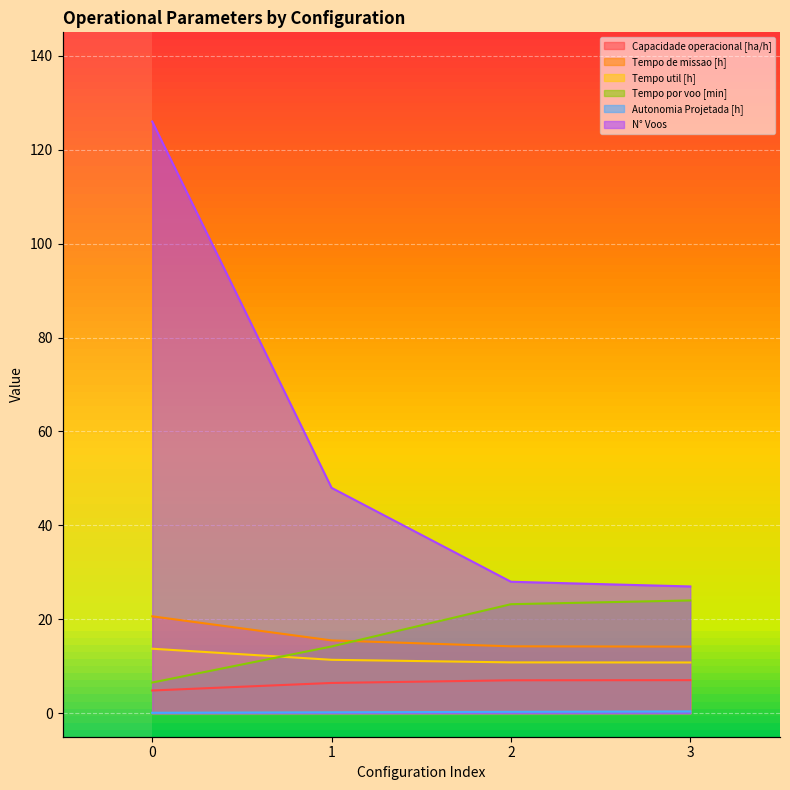

Which has a higher value, 3 or 0?

3